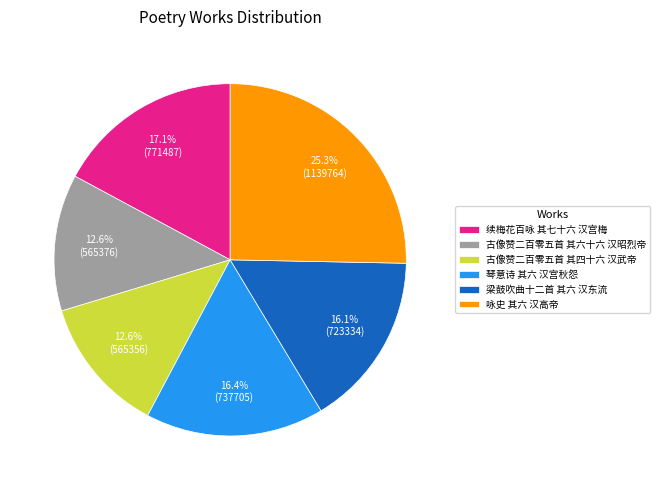

To the nearest percent, what portion does 续梅花百咏 其七十六 汉宫梅 represent?

17%